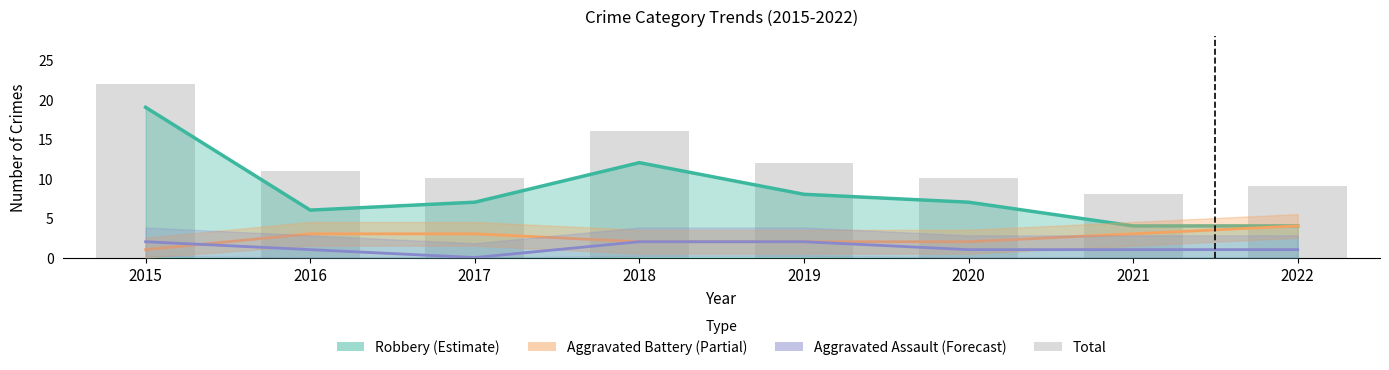

Where does the data first go above 11?

2015